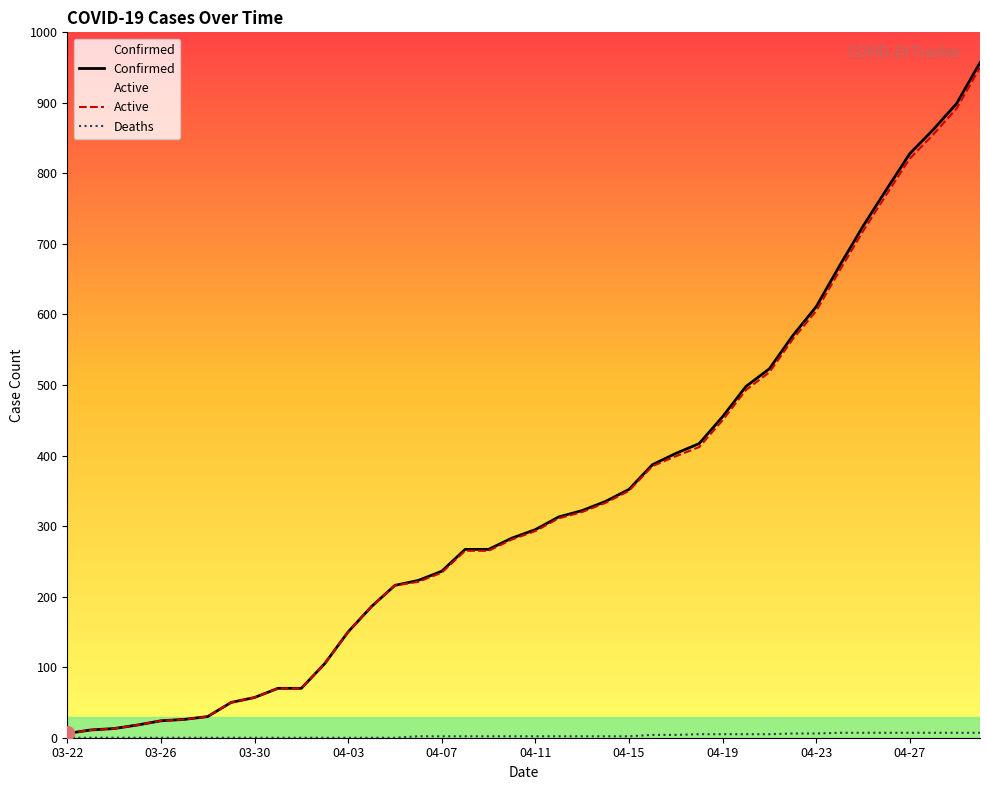

At which label is Deaths closest to 3?

15